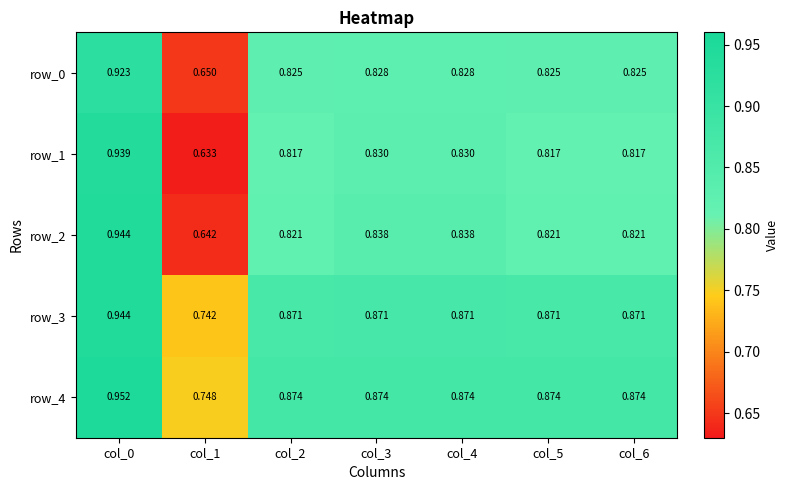

Count the number of categories in the chart.

7